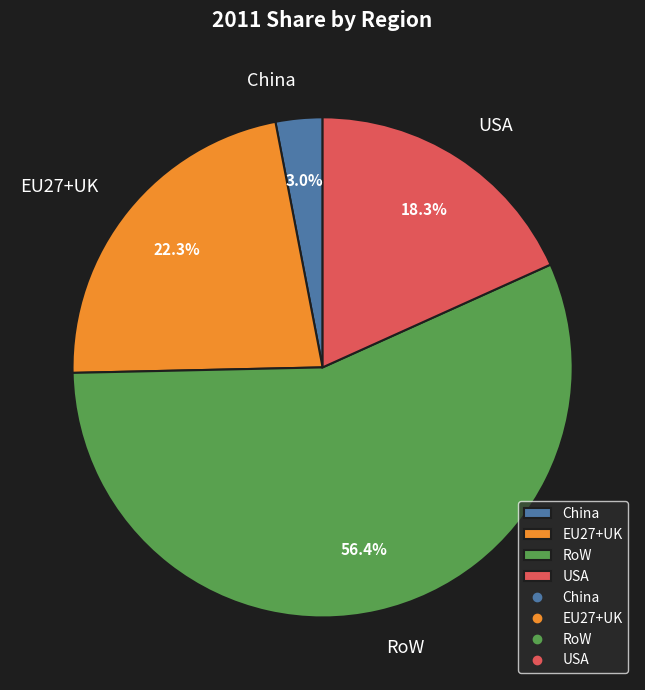

What portion of the pie excludes RoW?

43.6%